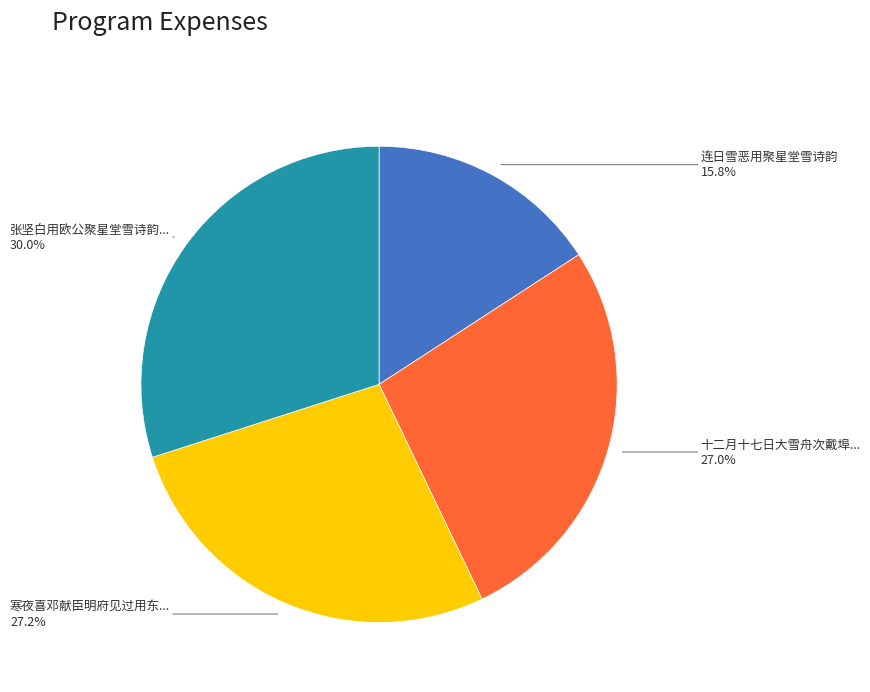

Is there any slice that represents more than half of the pie?

No